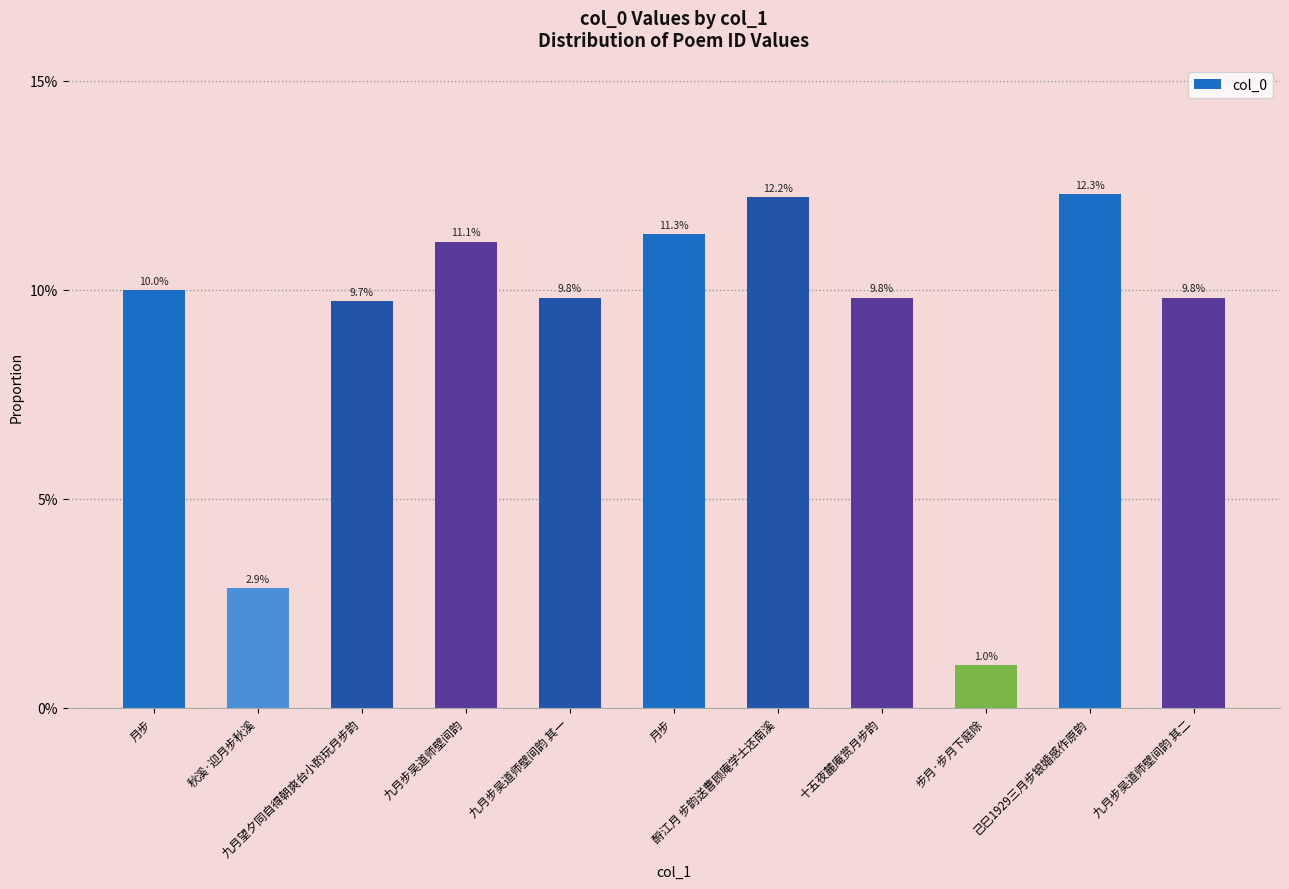

Is it true that the value at 秋溪·迎月步秋溪 is 0.0?

True